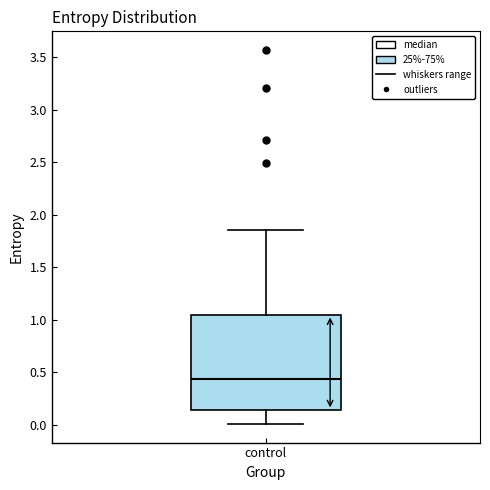

Read this box plot against the y-axis: the position of the median line, the range covered by the box, and the ends of both whiskers. The values are not printed on the chart, so give them approximately, as read against the axis.

median 0.45, box 0.15 to 1.05, whiskers 0.00 to 1.85